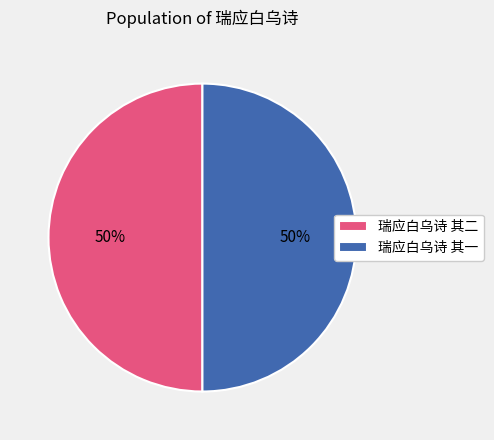

To the nearest percent, what is the average slice percentage?

50%